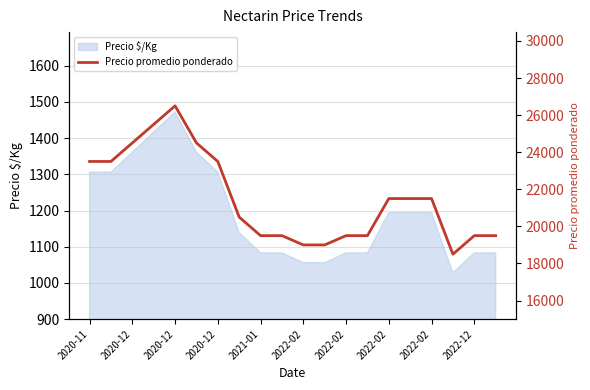

What is the label of the 19th point from the left?

2022-12